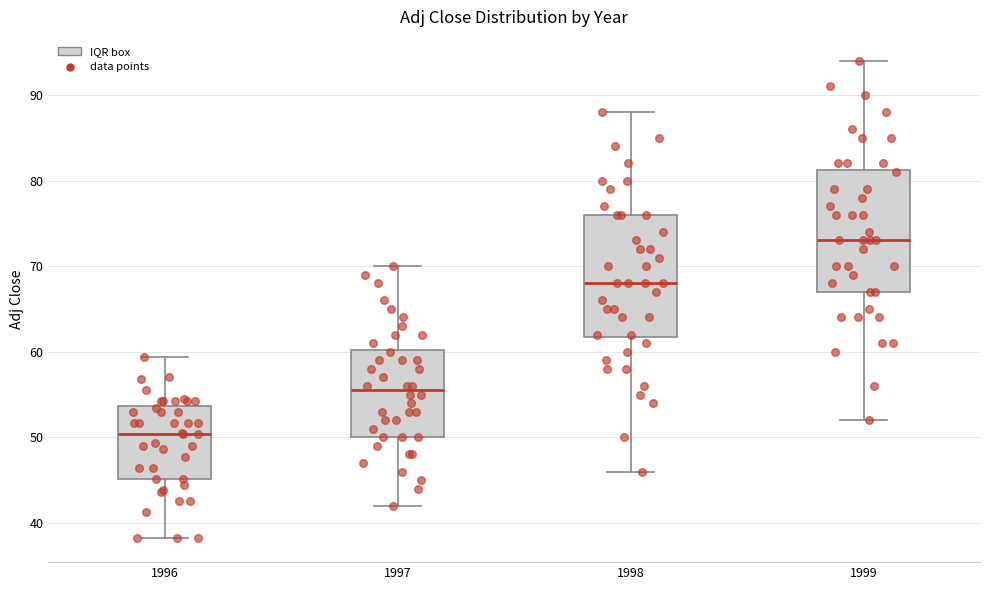

Which box has the lowest median line?

1996